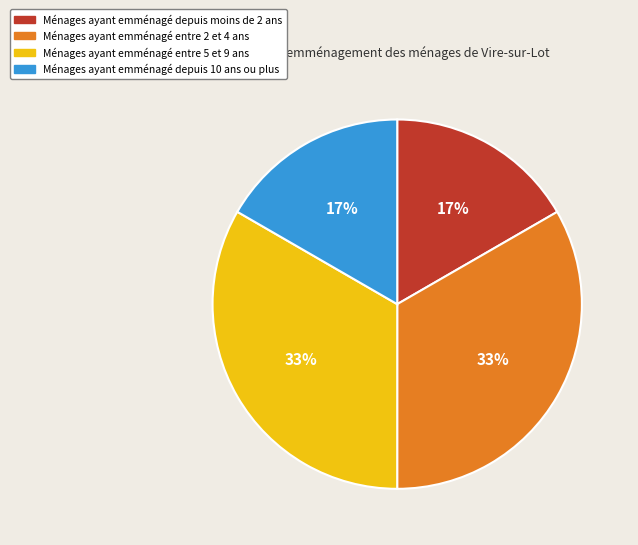

To the nearest percent, what is the average slice percentage?

25%